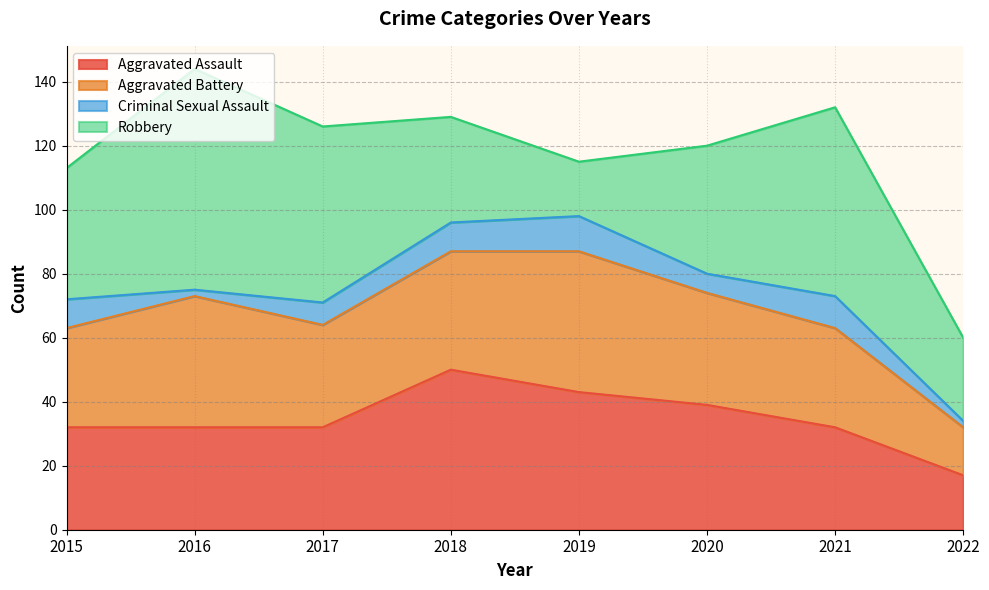

Which series changed the most between 2016 and 2021?

Aggravated Battery